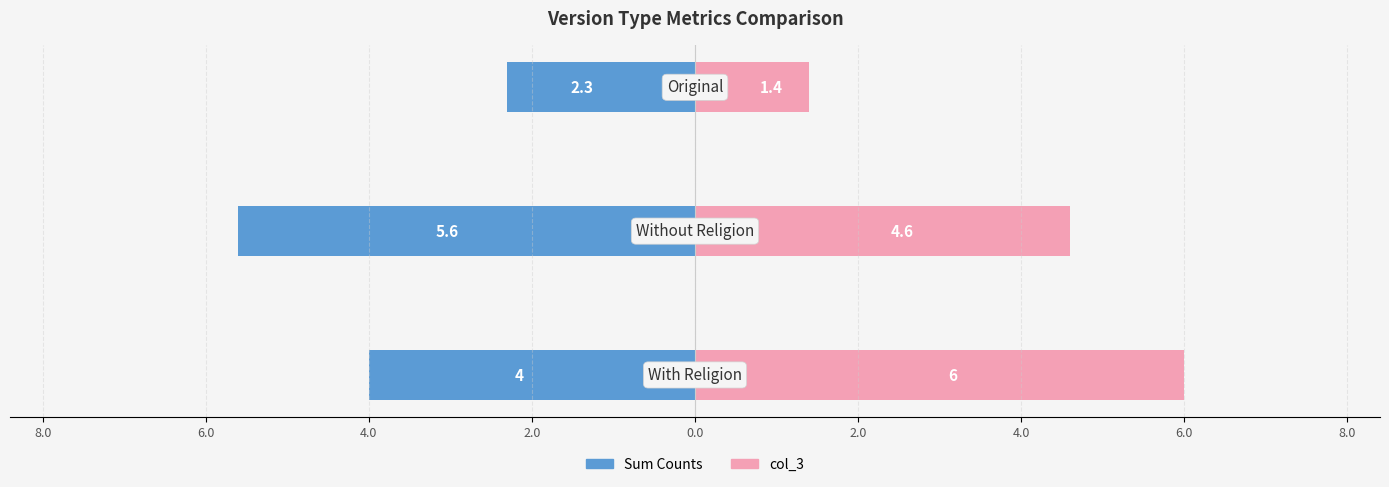

Rank the series by their average value, from lowest to highest.

Sum Counts, col_3